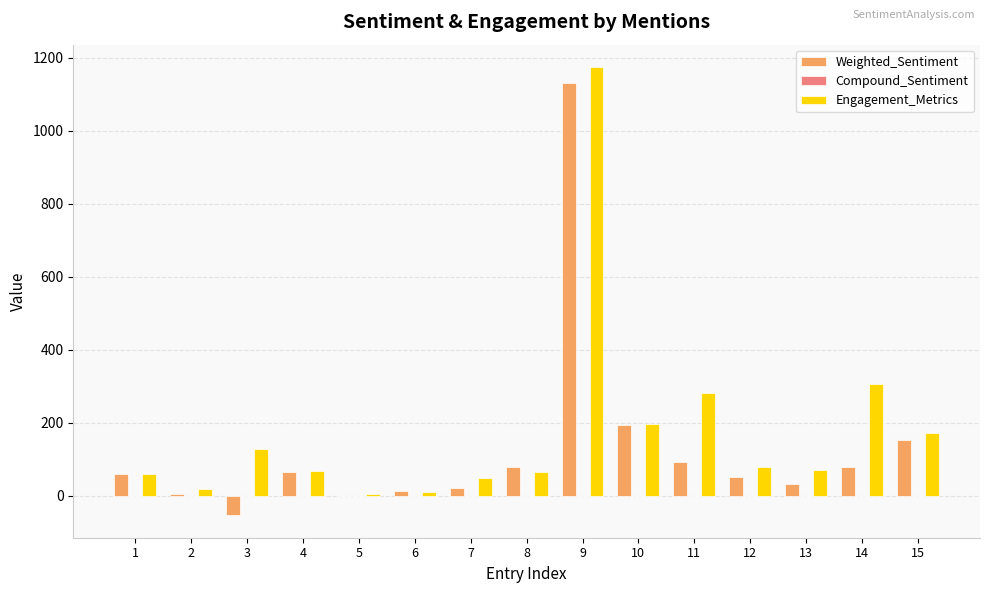

At which category is the sum across all series the highest?

9